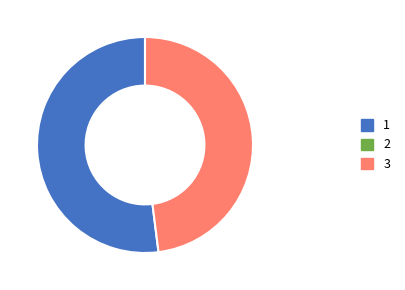

Is there any slice that represents more than half of the pie?

Yes